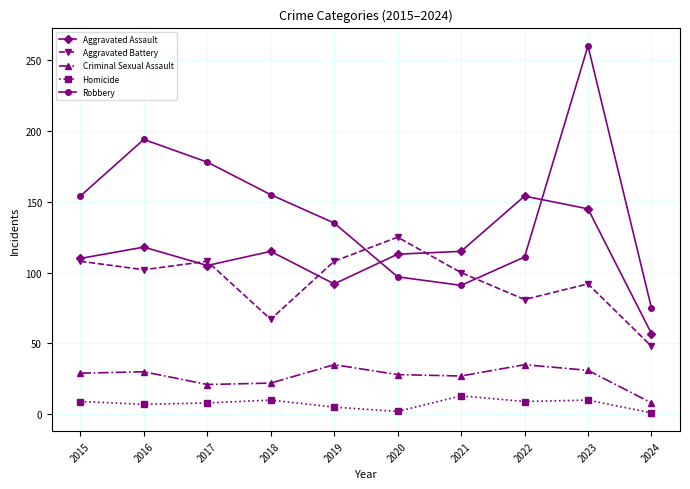

What is the approximate value of Aggravated Assault at 2019?

92